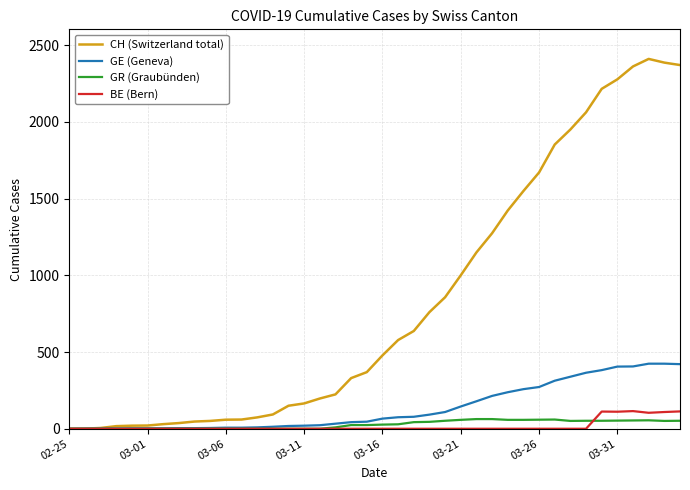

What is the greatest value displayed?

2410